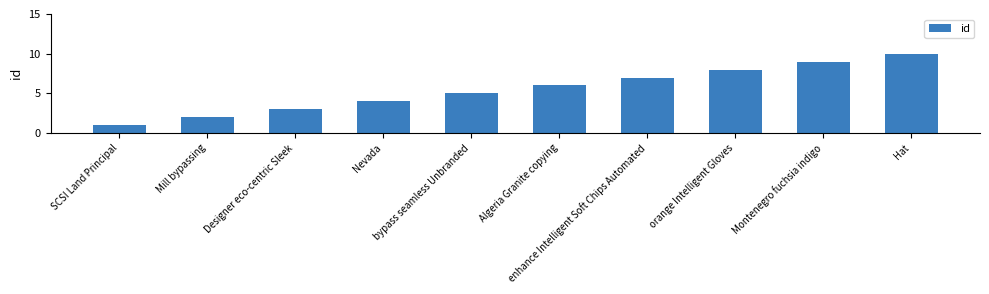

List the labels in order of value, smallest first.

SCSI Land Principal, Mill bypassing, Designer eco-centric Sleek, Nevada, bypass seamless Unbranded, Algeria Granite copying, enhance Intelligent Soft Chips Automated, orange Intelligent Gloves, Montenegro fuchsia indigo, Hat